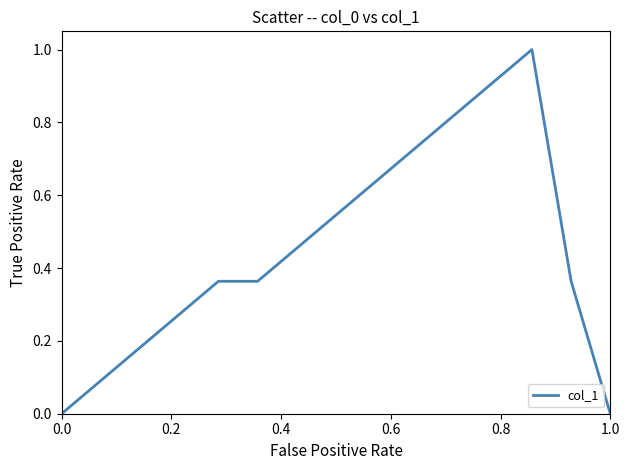

What is the maximum value shown in the chart?

1.0